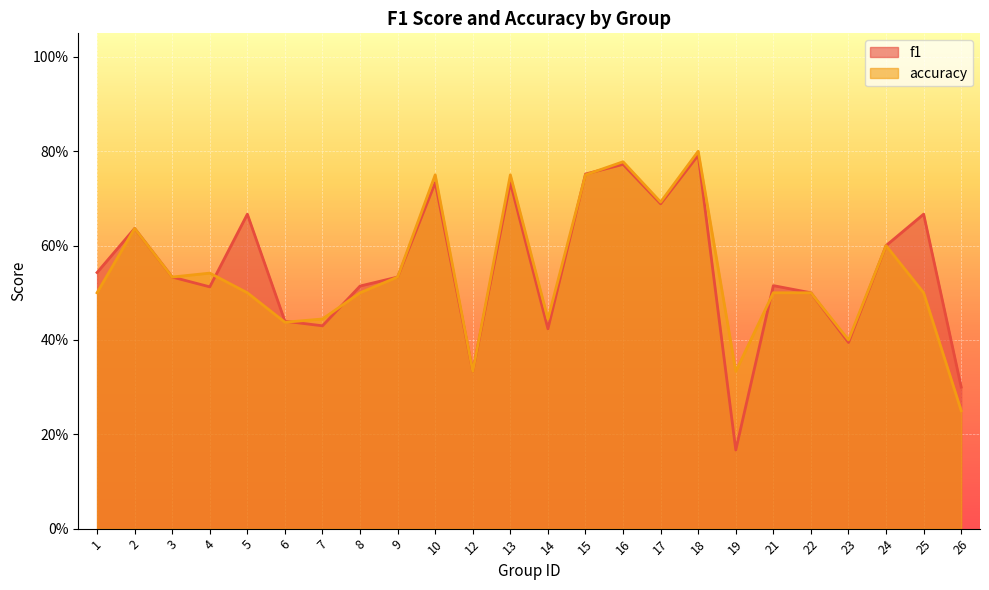

Is it true that f1 equals 0.7 at 13?

True